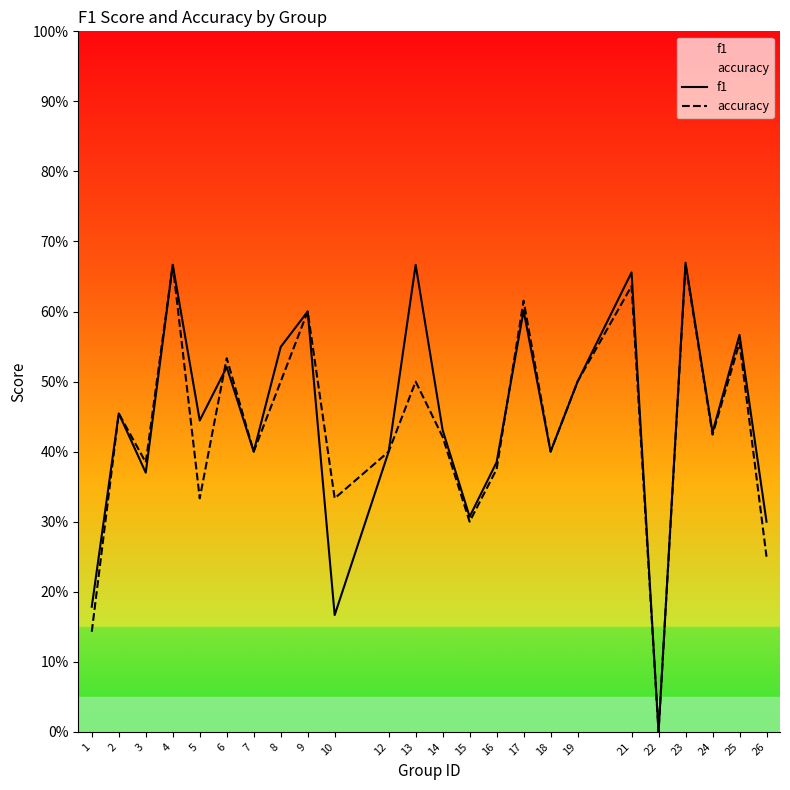

Rank the series at 19 from lowest to highest value.

f1, accuracy